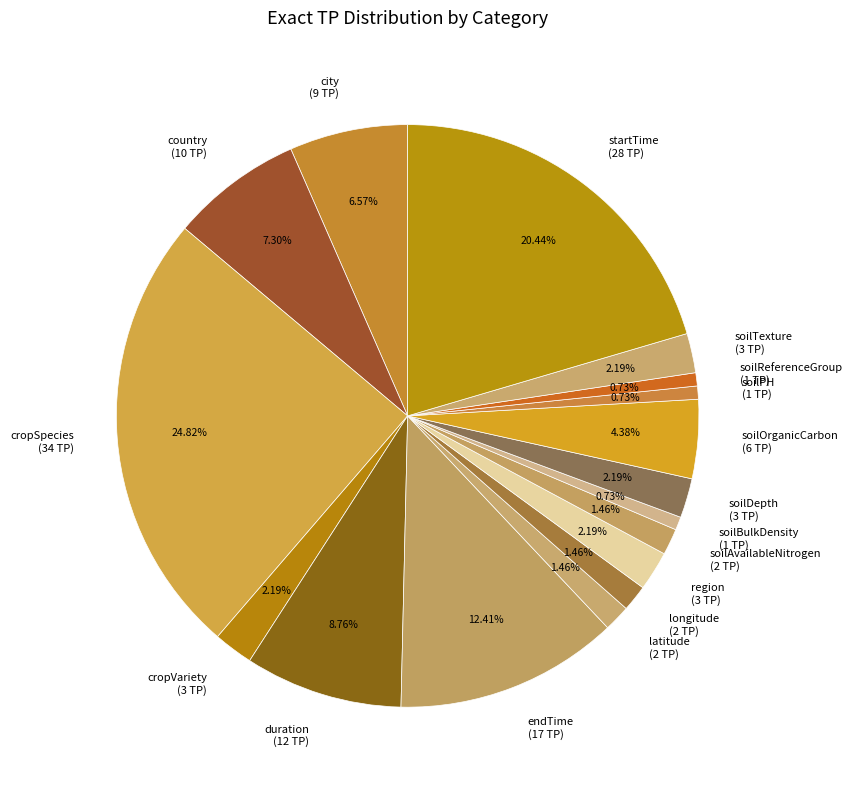

Does soilPH account for over 50% of the chart?

No